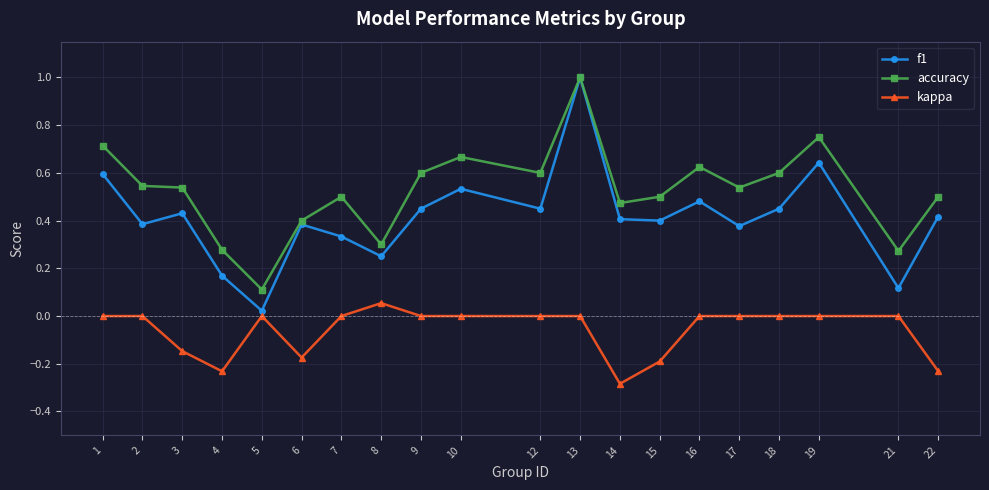

What is the greatest value displayed?

1.0